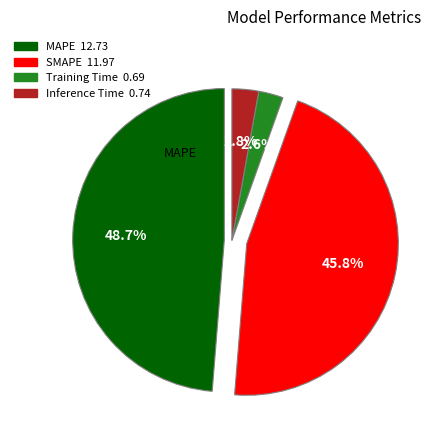

Is there a majority slice in this chart?

No